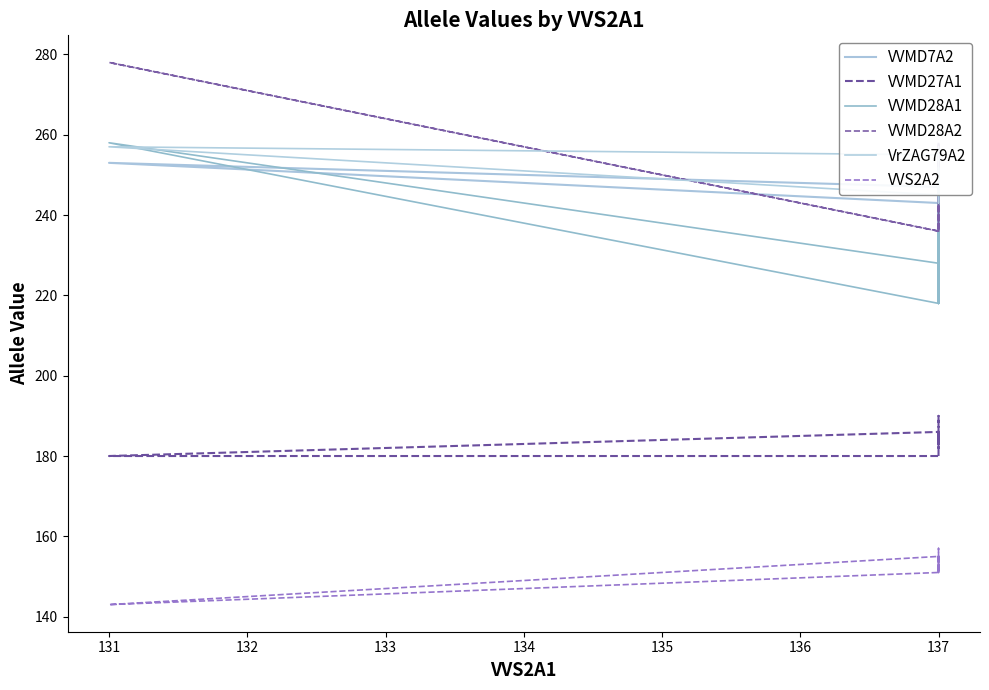

What is the total value across all series at 137?

1343